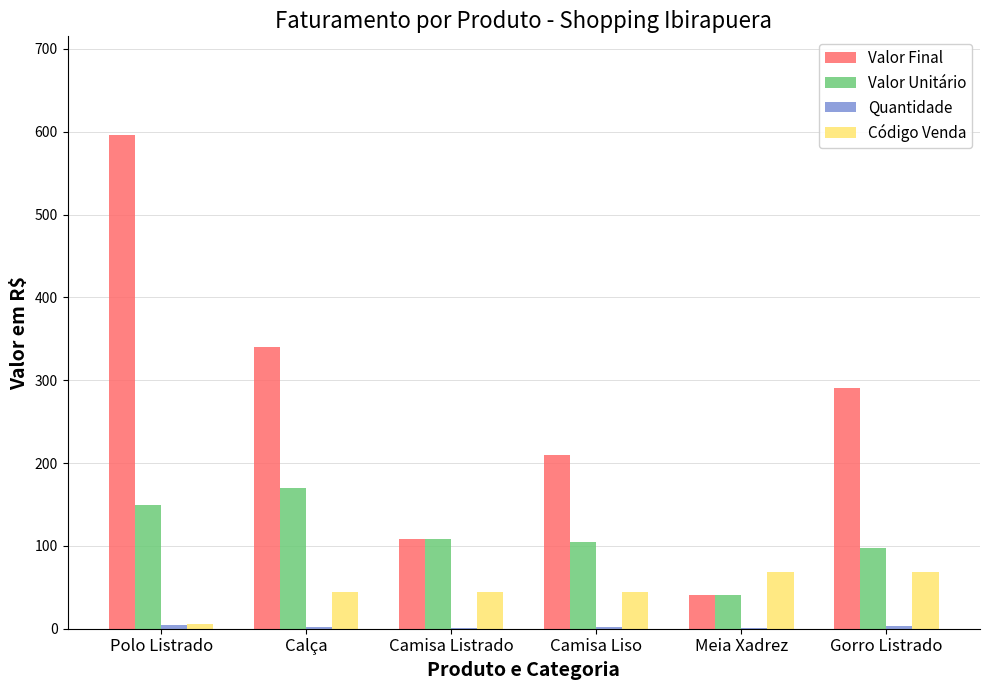

What is the highest value of the Código Venda series?

69